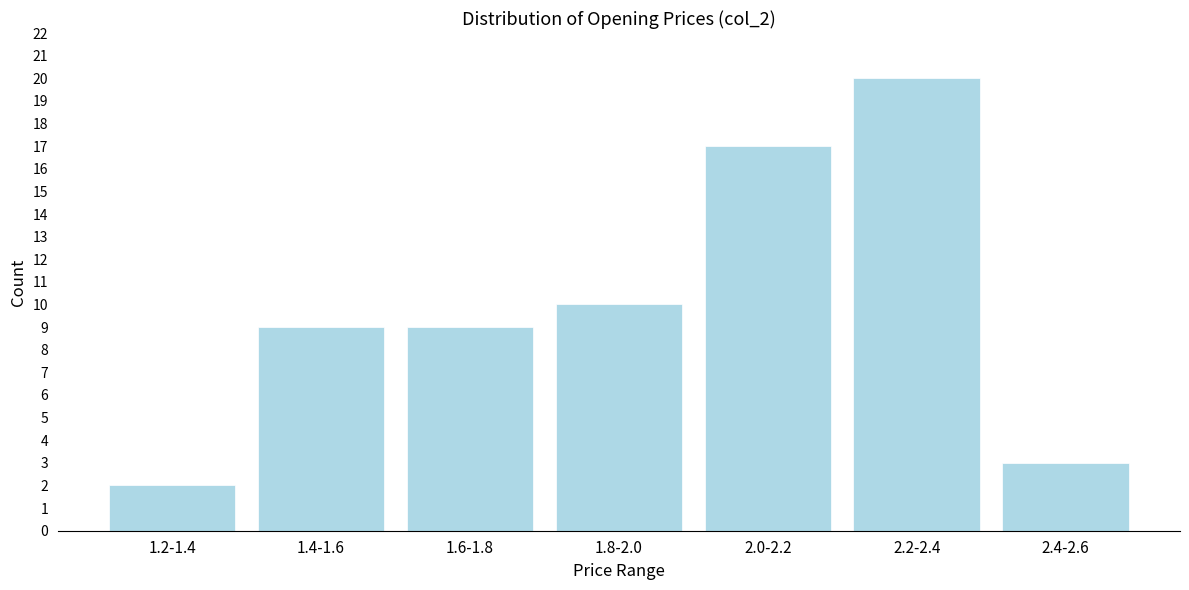

Reading left to right, transcribe all the data shown in this chart.

1.2-1.4=2	1.4-1.6=9	1.6-1.8=9	1.8-2.0=10	2.0-2.2=17	2.2-2.4=20	2.4-2.6=3